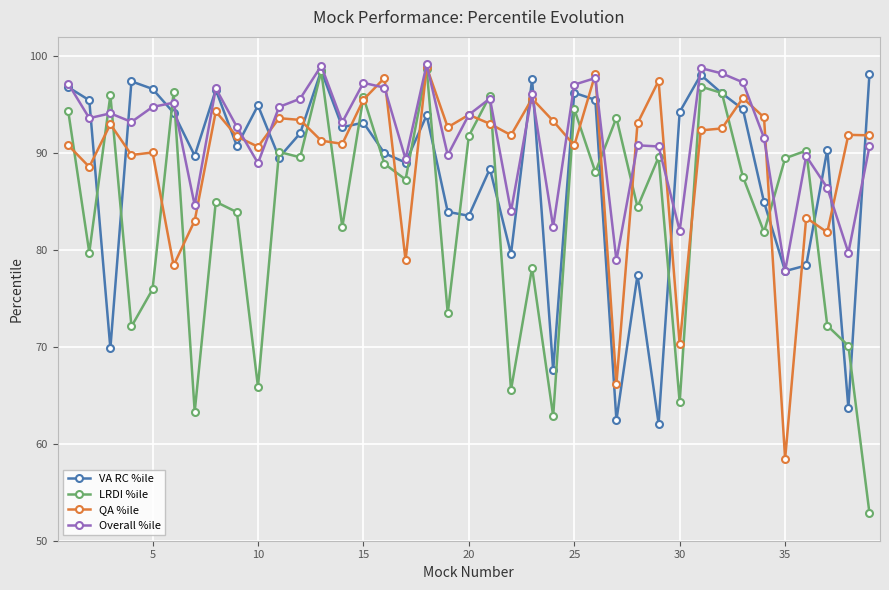

What is the value of the VA RC %ile point at the 24th from the left?

67.6